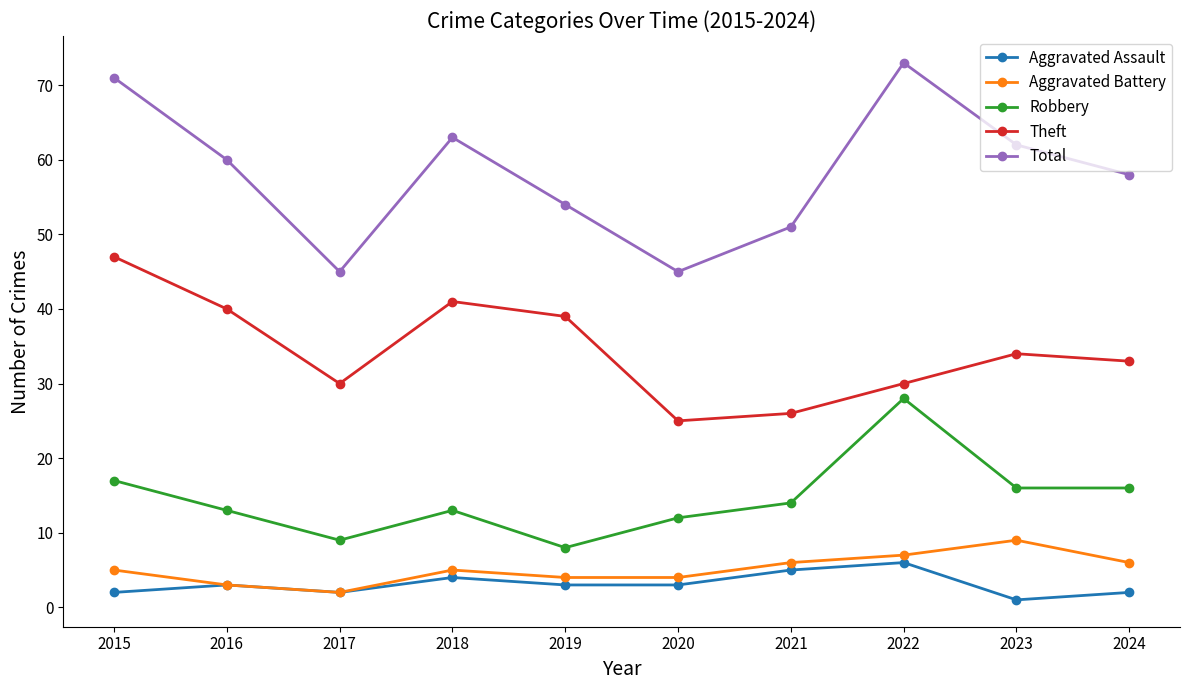

Which series has the largest total across all categories?

Total